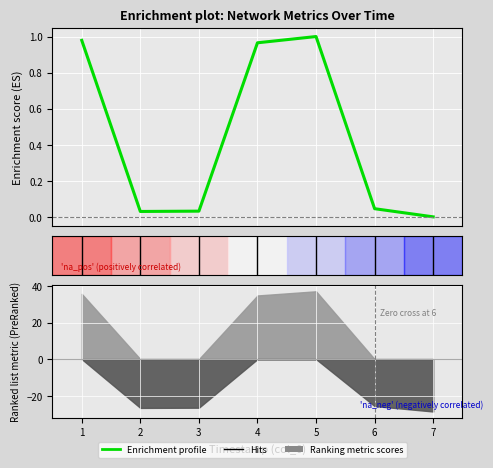

Is this an area chart (filled region under the line)?

No